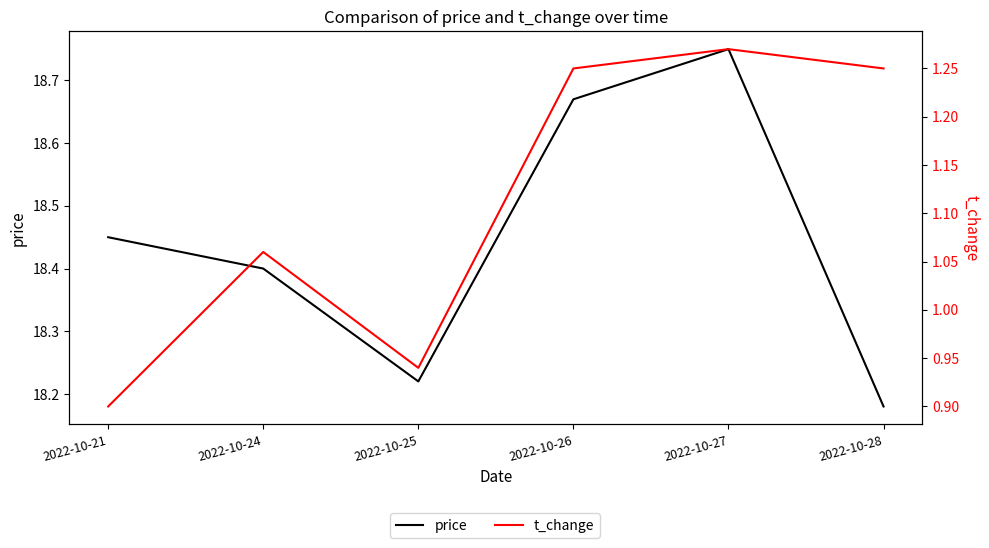

What are all the series names shown in the legend?

price, t_change